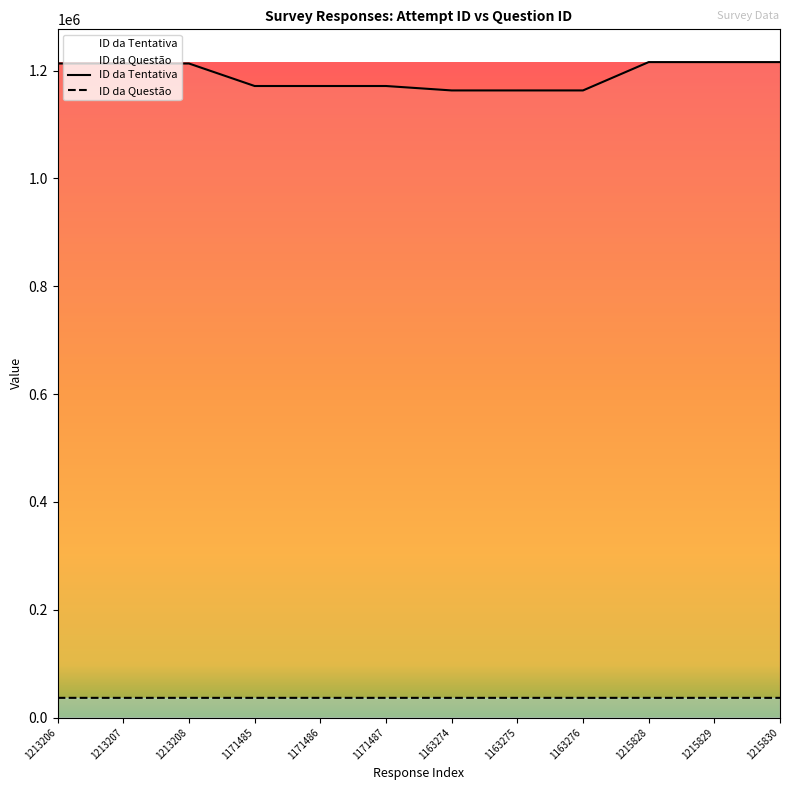

How many lines are shown in the chart?

2